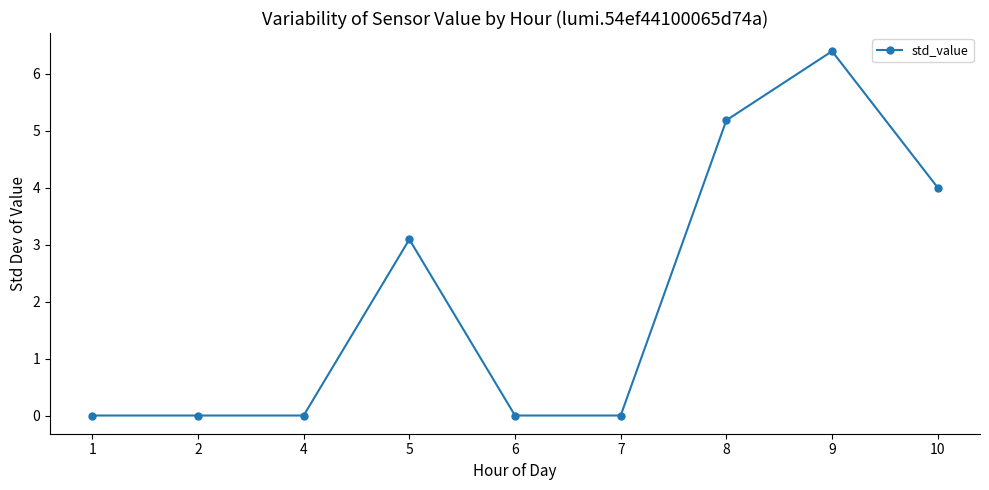

True or false: there are more than 1 points higher than both neighbors.

True